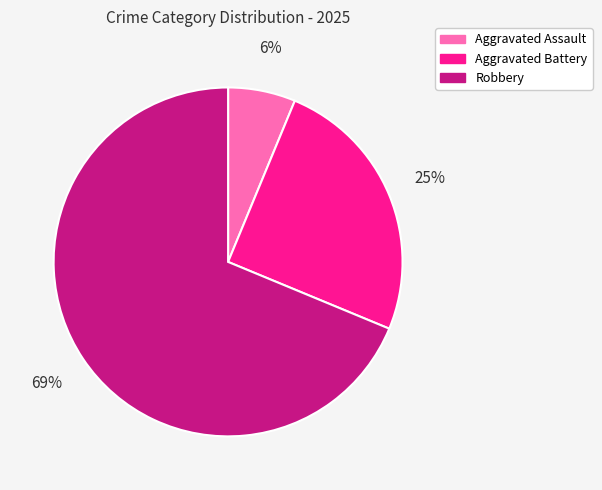

Does Aggravated Battery represent more than half of the total?

No